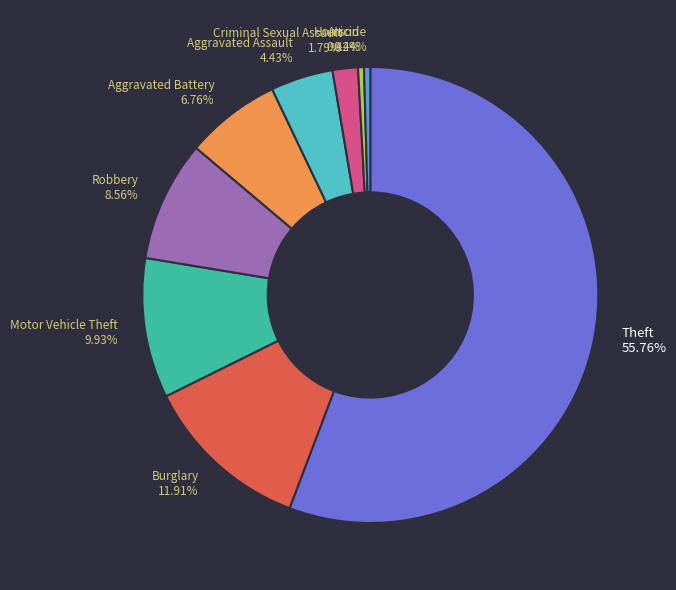

Between Aggravated Battery 6.76% and Aggravated Assault 4.43%, which is larger?

Aggravated Battery 6.76%